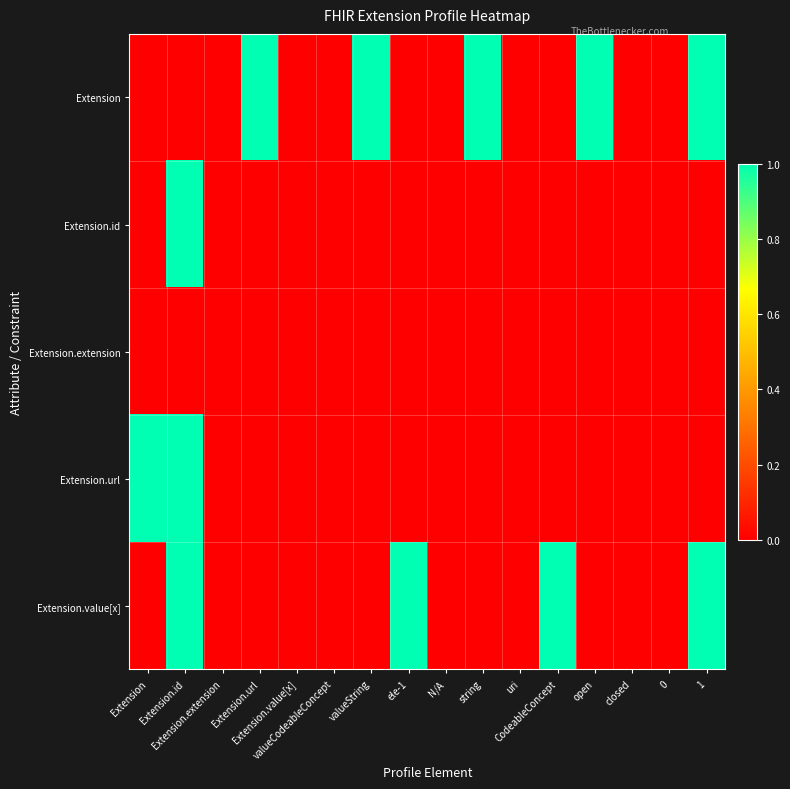

List the series in order of their overall mean, highest first.

Extension, Extension.value[x], Extension.url, Extension.id, Extension.extension